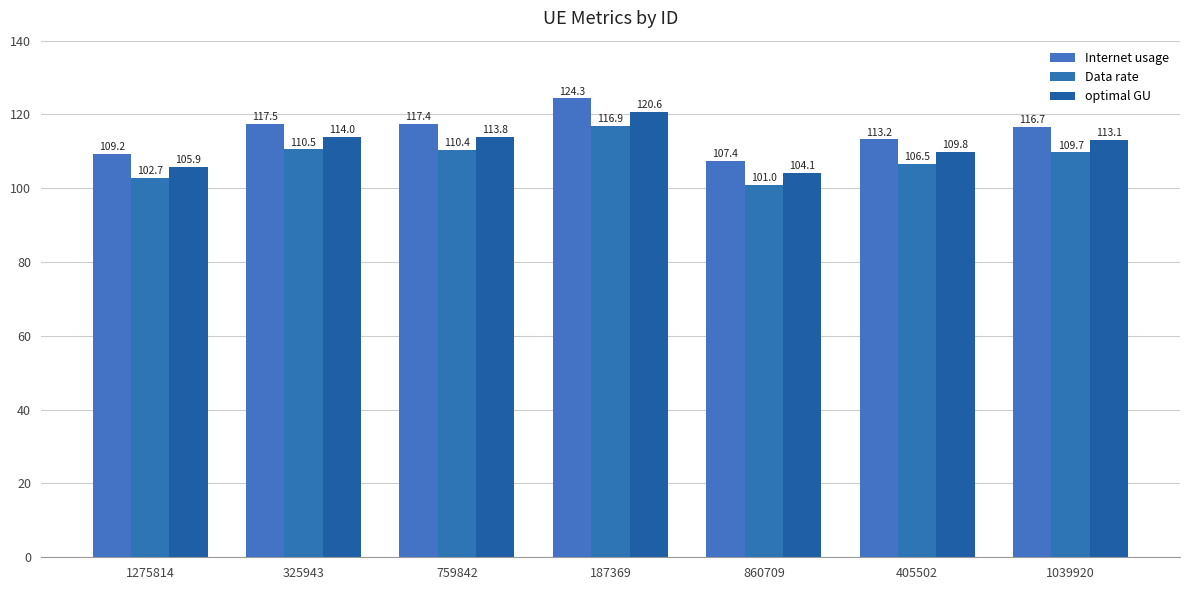

Are the bars horizontal?

No